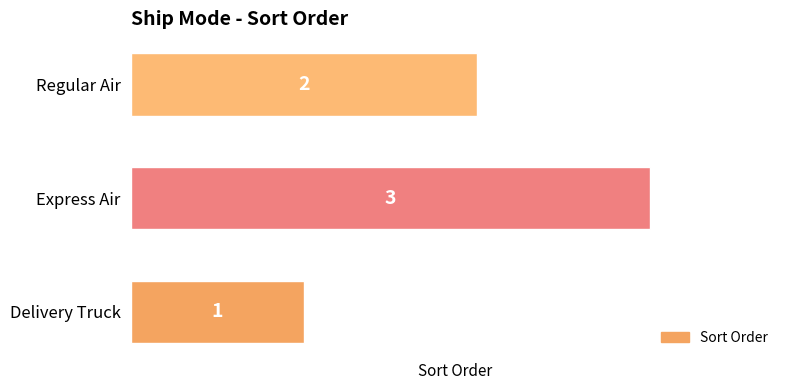

List the labels in order of value, largest first.

Express Air, Regular Air, Delivery Truck